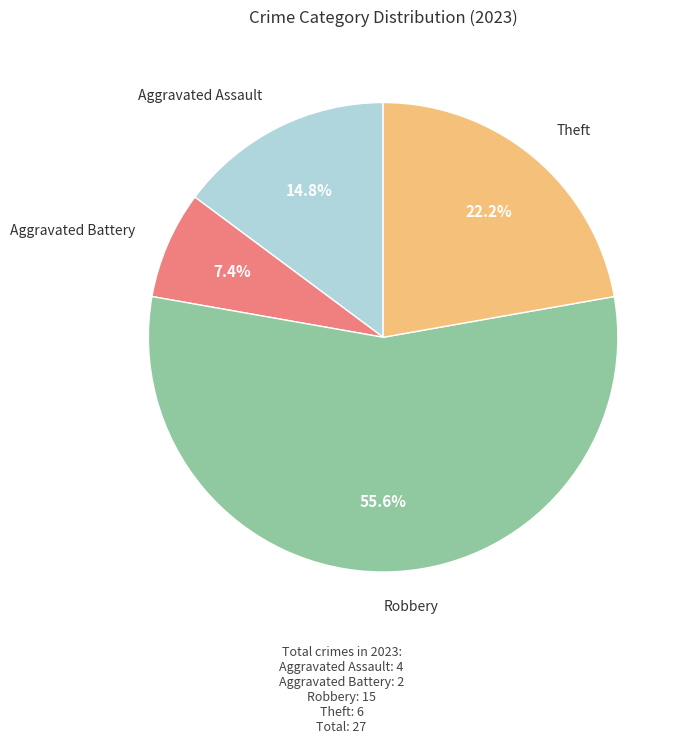

Does any single category account for the majority?

Yes